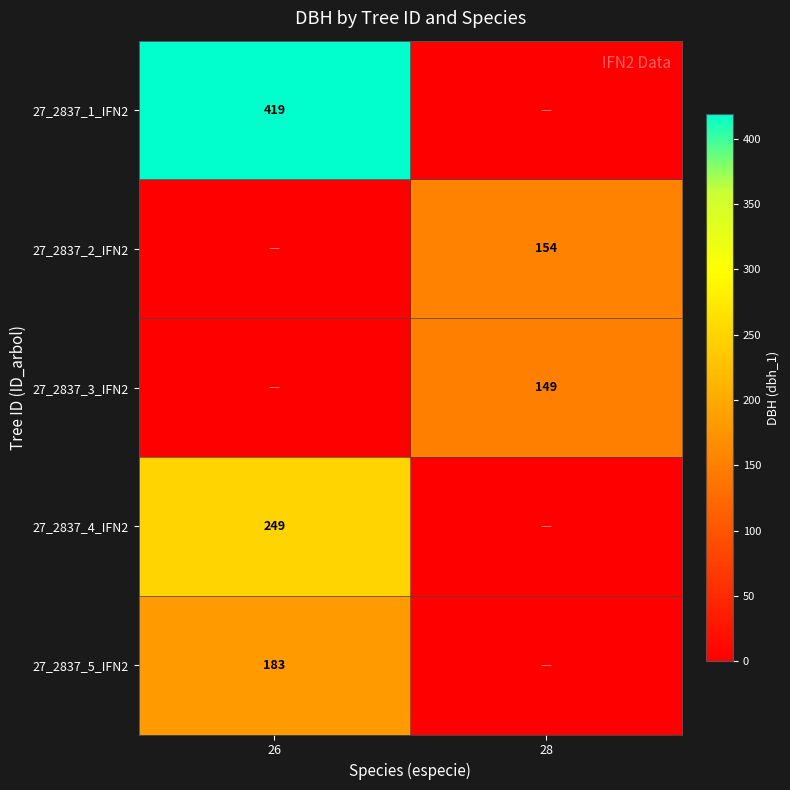

True or false: 27_2837_1_IFN2 has a value of 419 at 26.

True